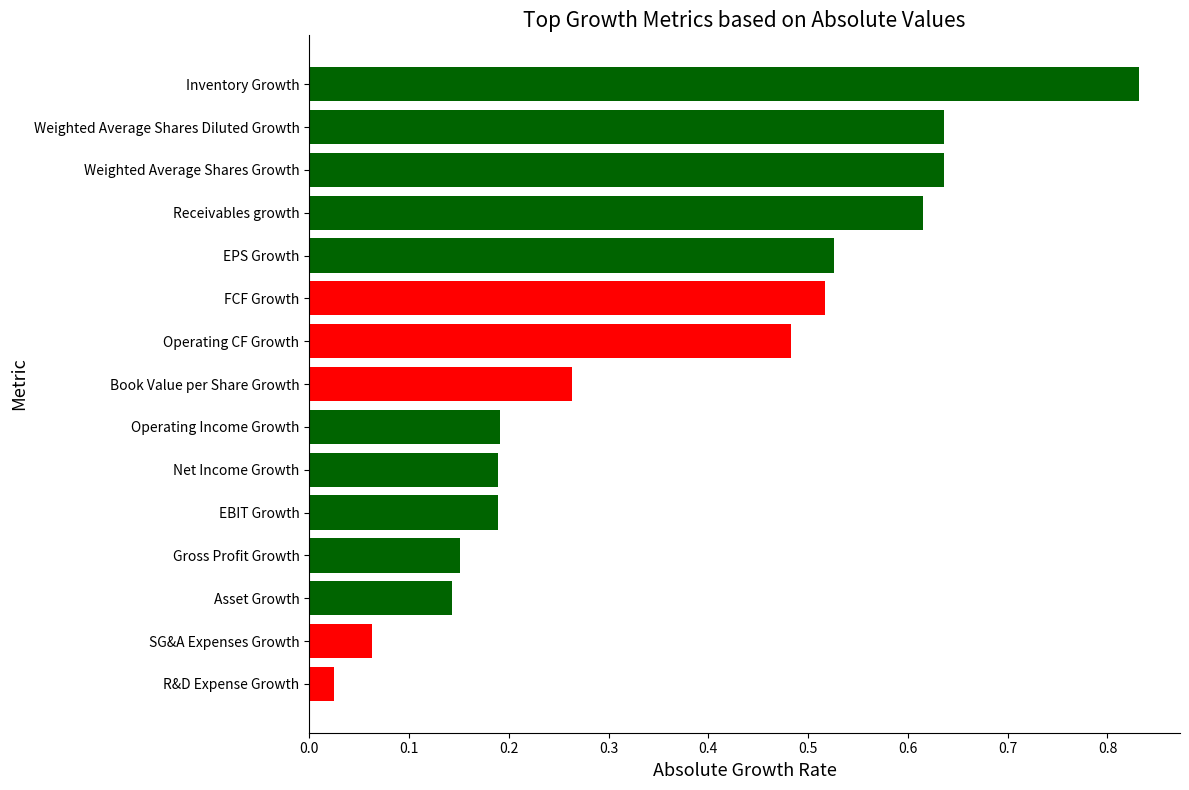

What is the change in value from Operating Income Growth to EPS Growth?

+0.3